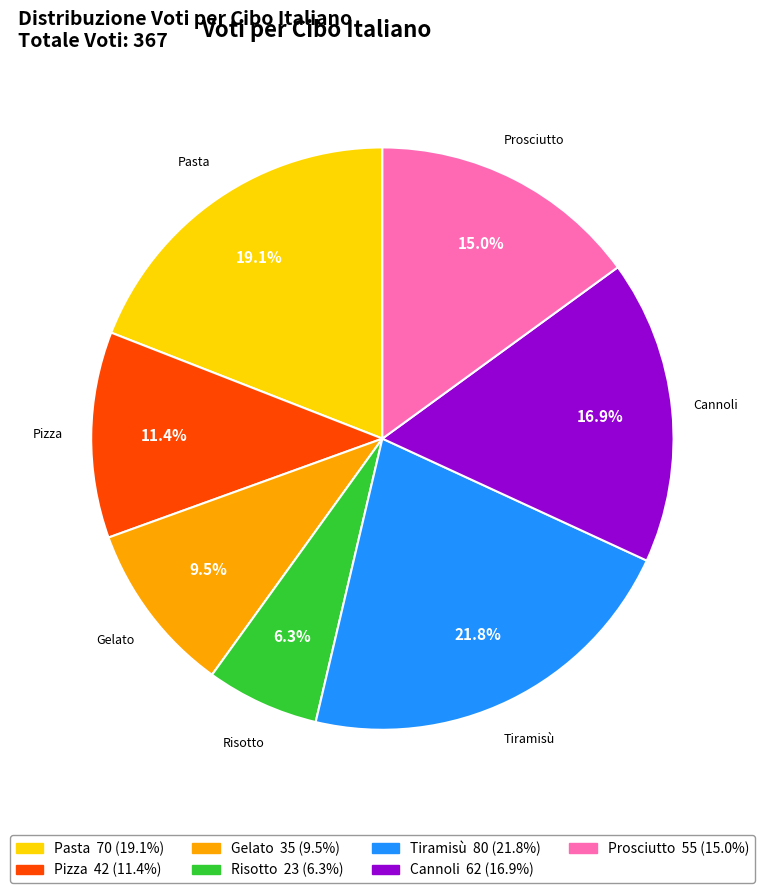

Count the number of slices in the pie.

7